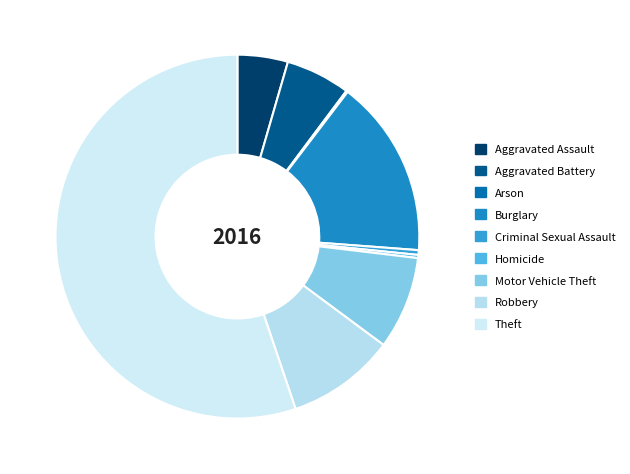

True or false: Motor Vehicle Theft accounts for 18% of the total.

False